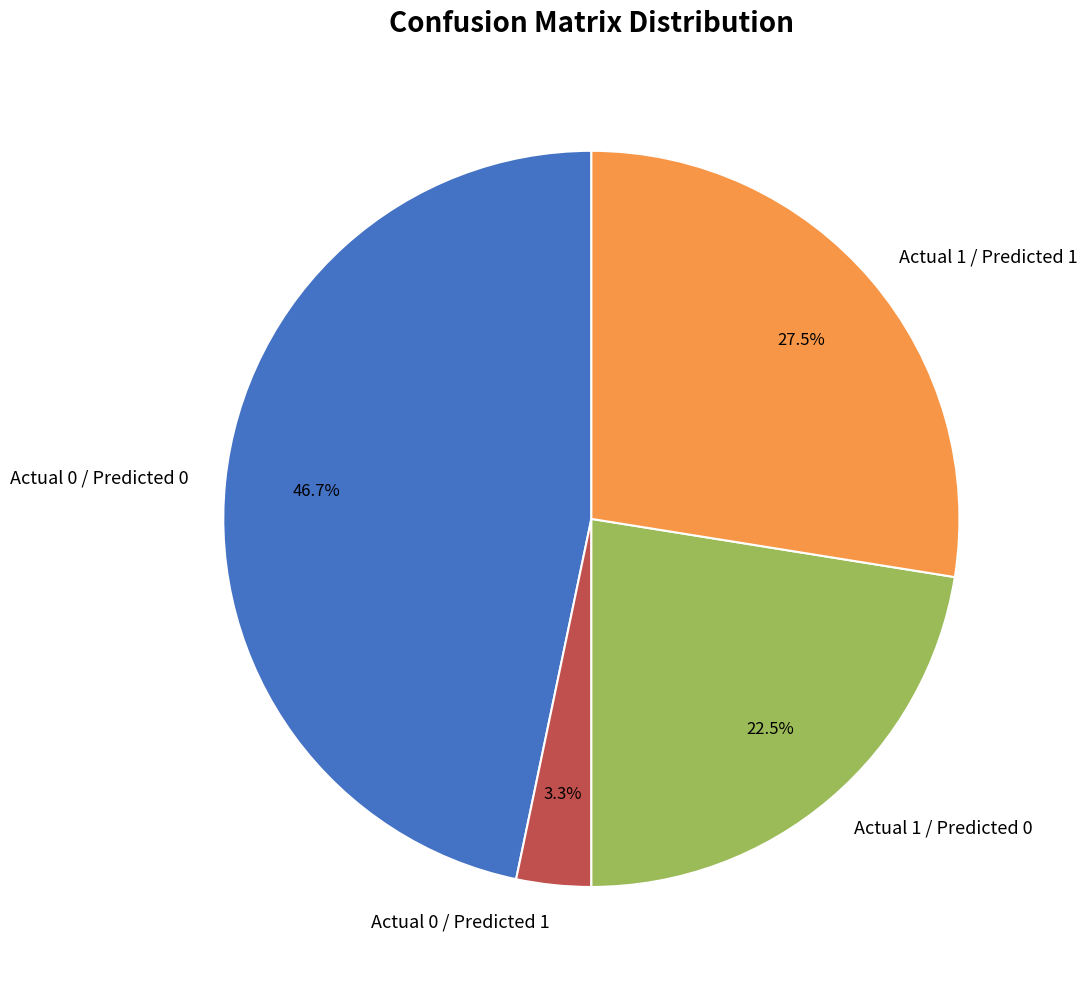

Is Actual 0 / Predicted 0 the majority of the pie?

No